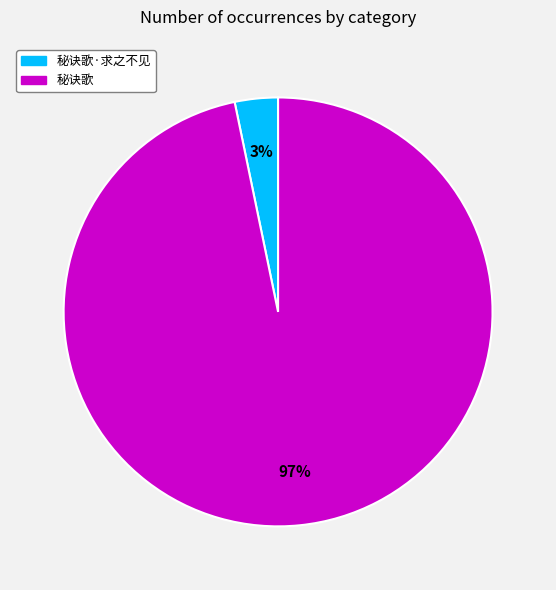

Which slice is the smallest?

秘诀歌·求之不见